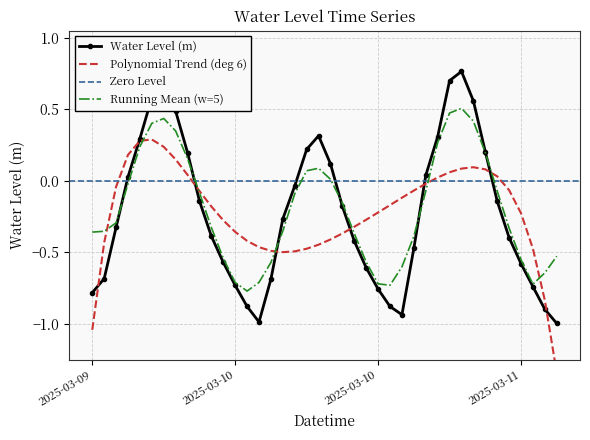

At which category does the data reach its first local peak?

2025-03-09 18:00